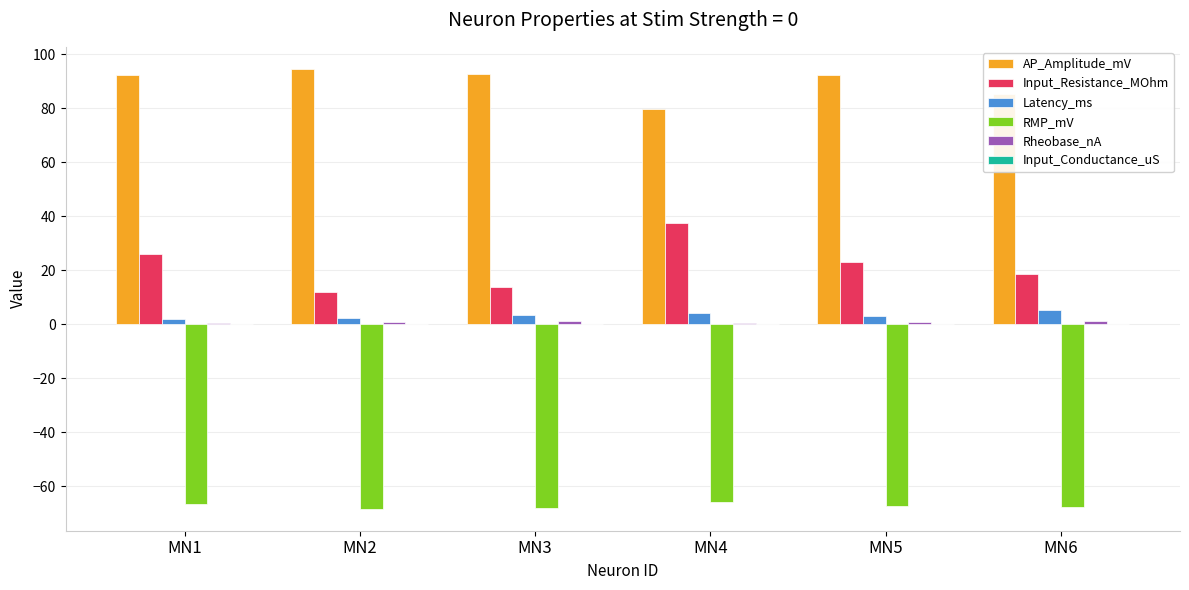

What is the sum of all RMP_mV values?

-404.0